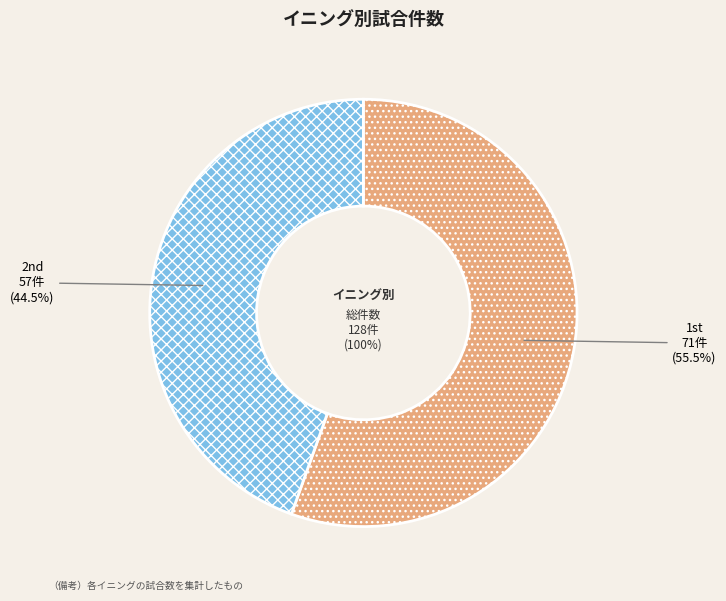

To the nearest percent, what is the average slice percentage?

50%